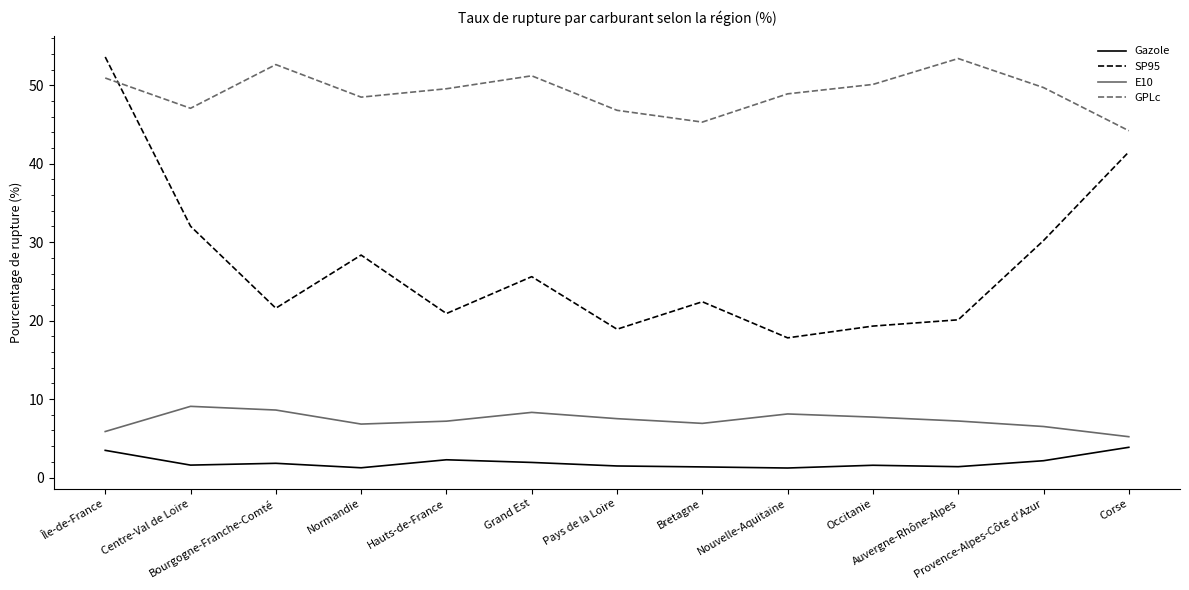

How many lines are shown in the chart?

4